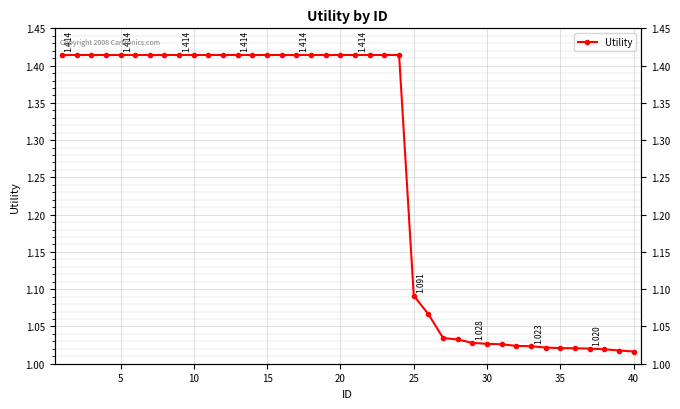

Count the number of data series in this chart.

1